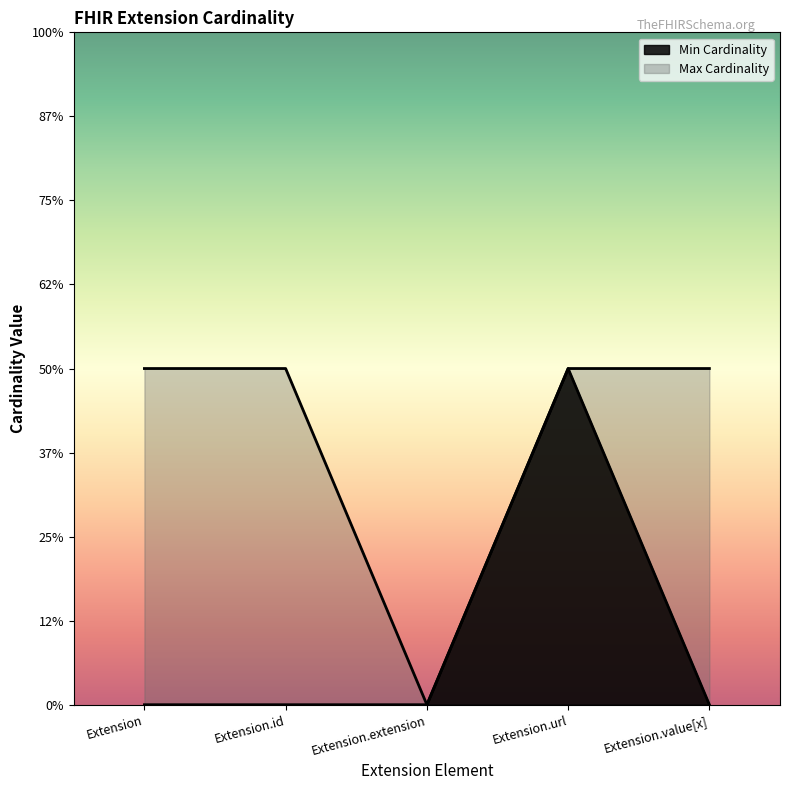

Which has a higher value, Extension.extension or Extension.url?

Extension.url